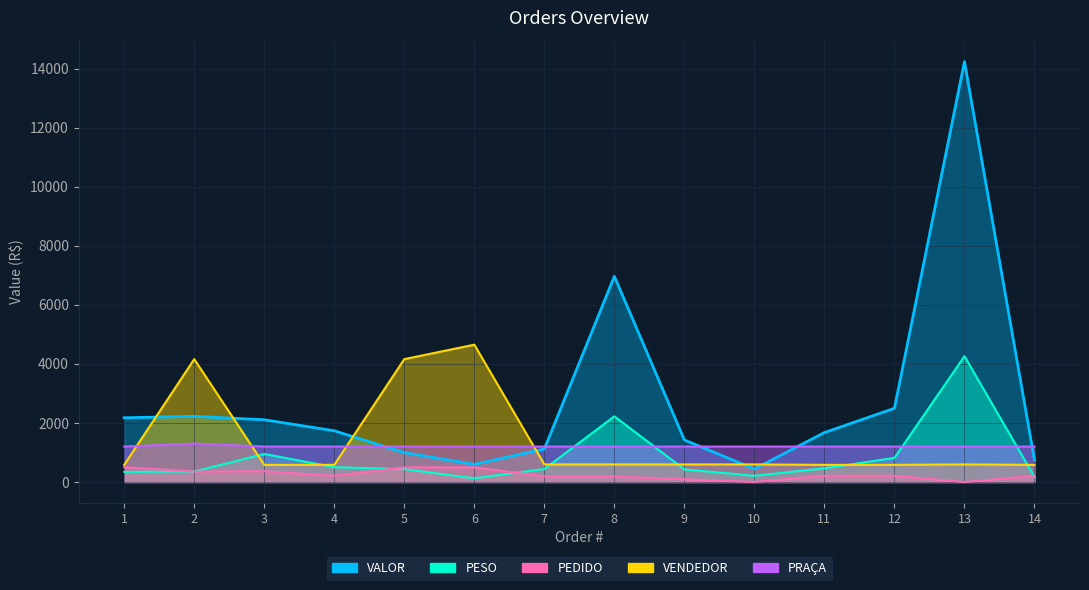

What is the approximate value of PEDIDO at 5?

497.4